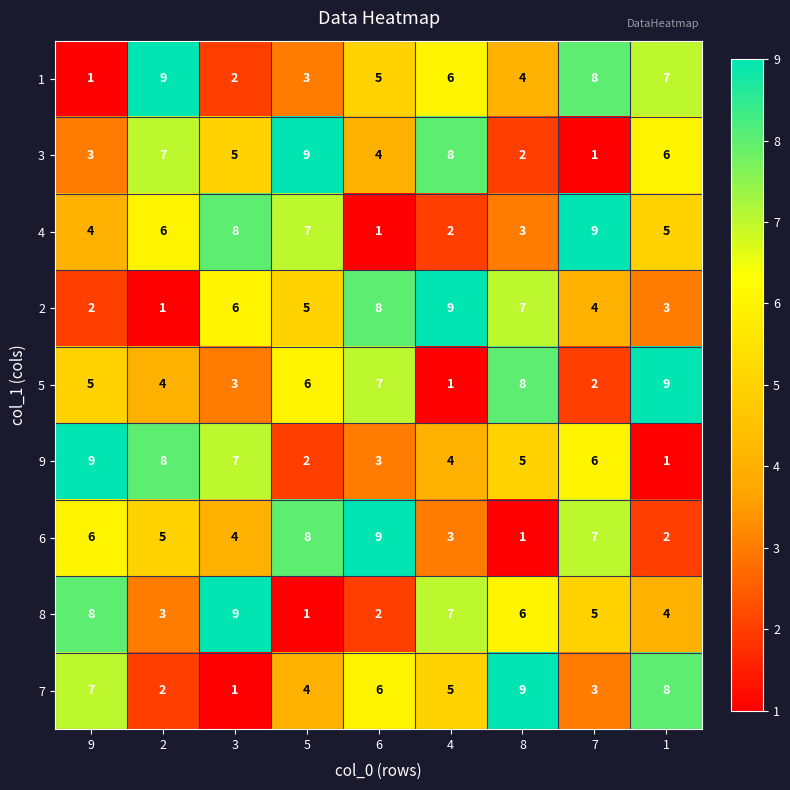

At how many categories does at least one series exceed 5?

9